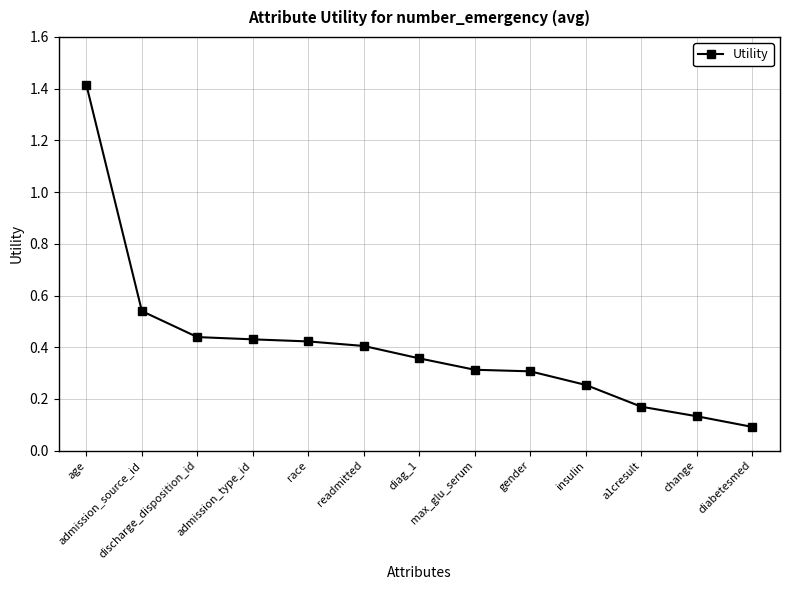

Is it true that the value at discharge_disposition_id is 0.8?

False